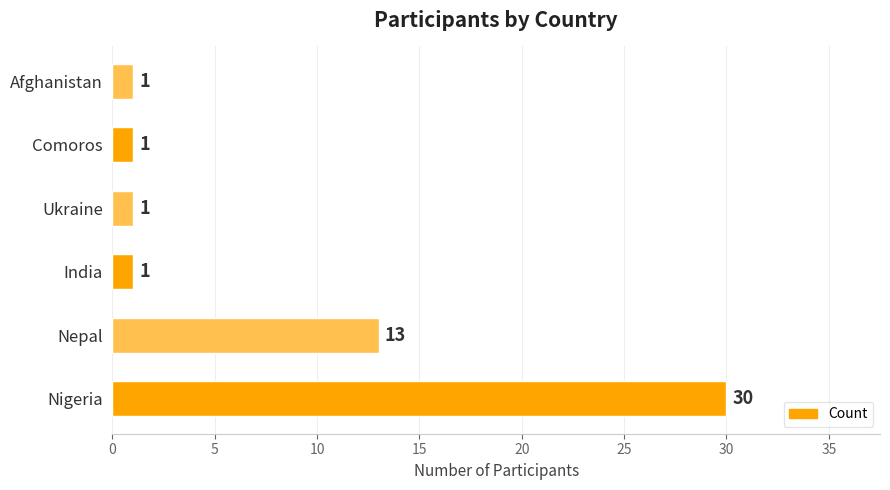

Is it true that the value at Ukraine is 1?

True